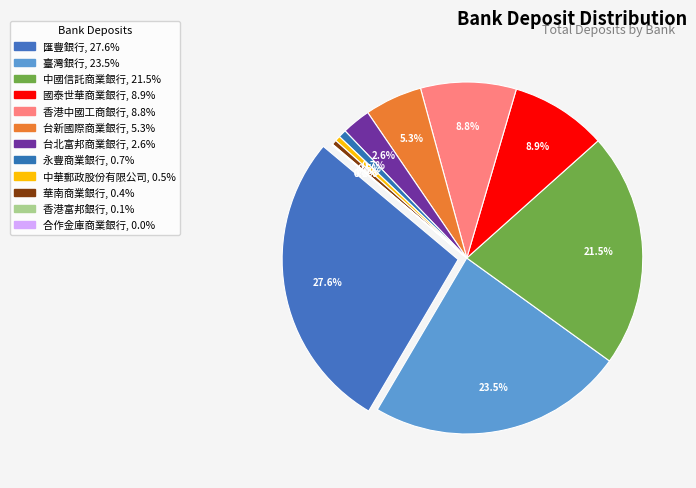

What is the largest slice in the pie chart?

匯豐銀行